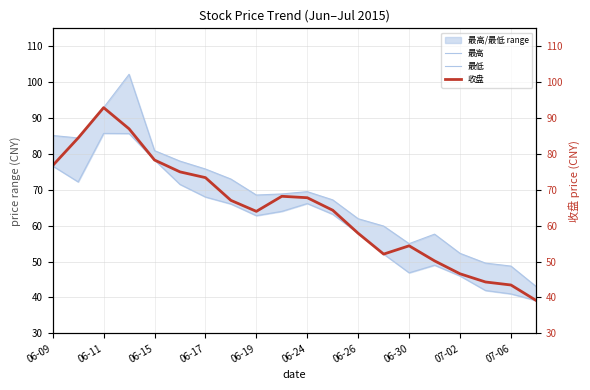

What are all the series names shown in the legend?

最高, 最低, 收盘